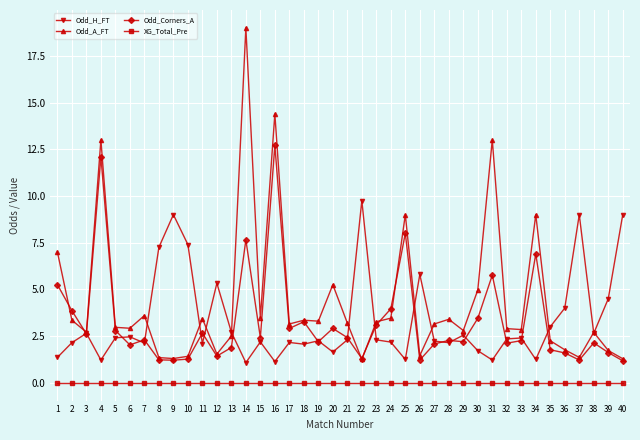

What is the spread (max minus min) of values at 35?

3.0